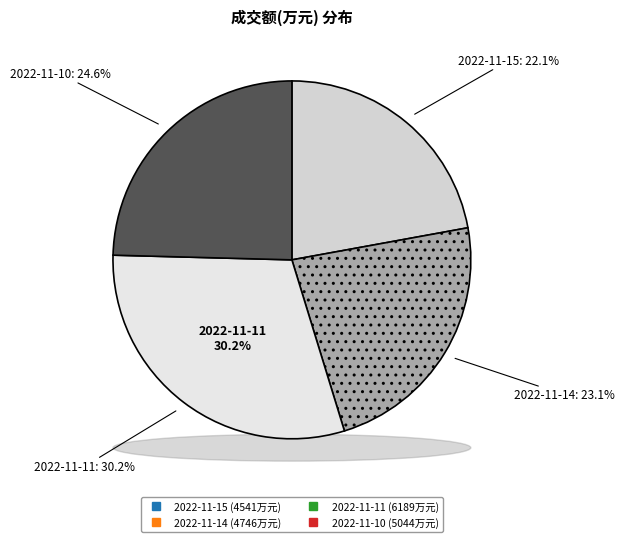

True or false: 2022-11-11 accounts for 30% of the total.

True